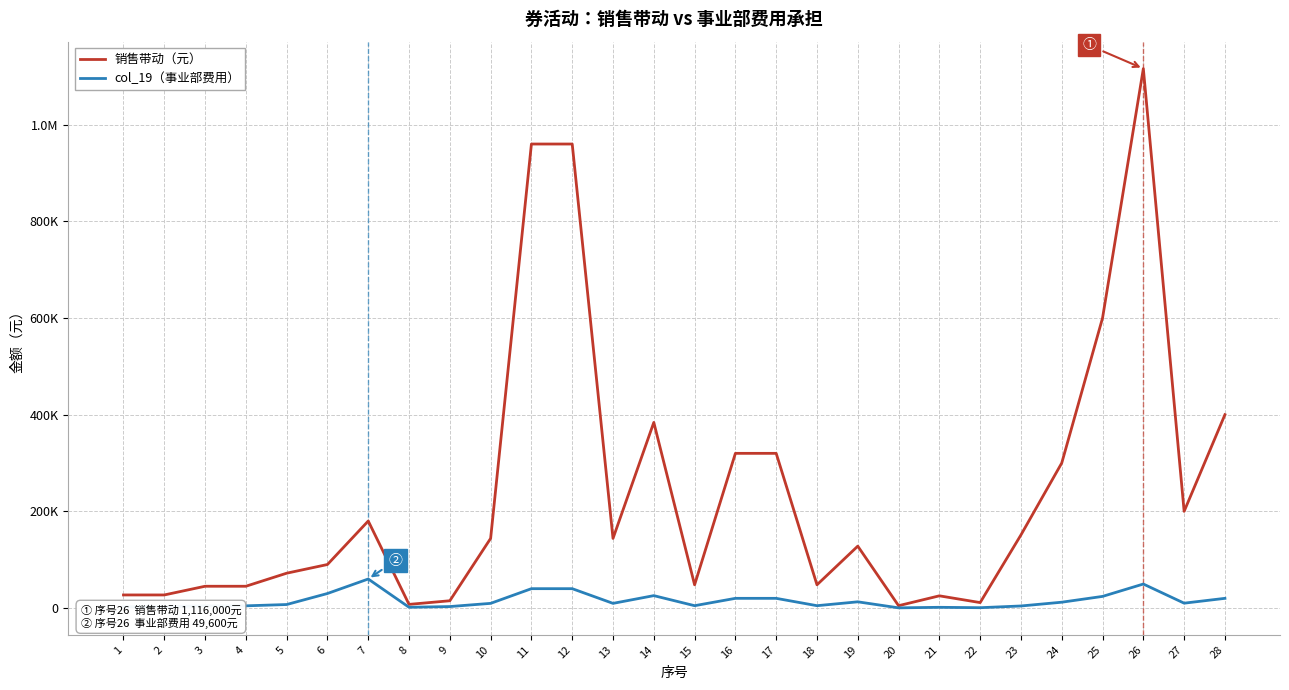

True or false: col_19（事业部费用） has more than 2 points higher than both neighbors.

True